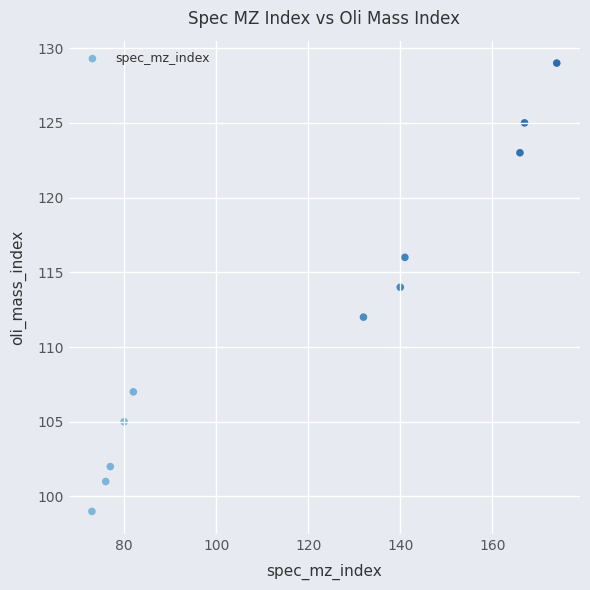

What is the range of Y values (max minus min)?

30